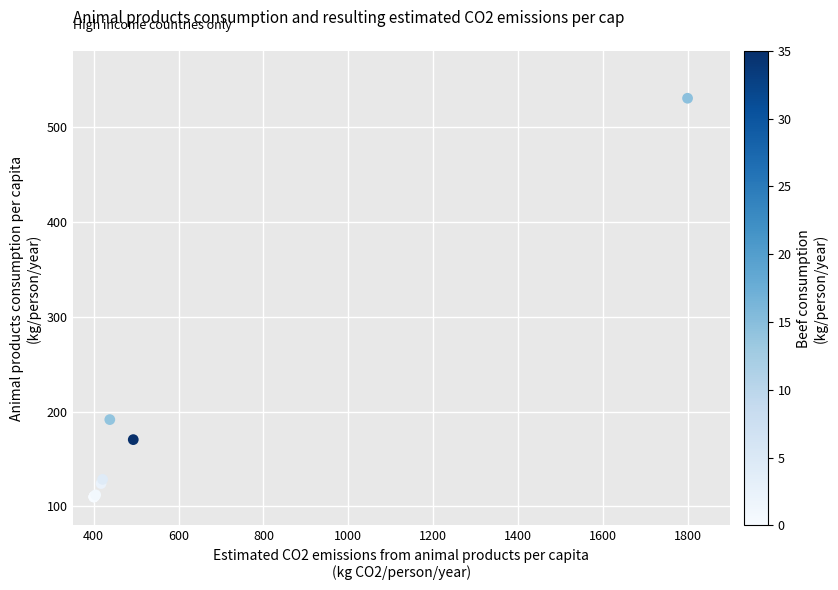

What Y value in the scatter plot is closest to 320?

191.5